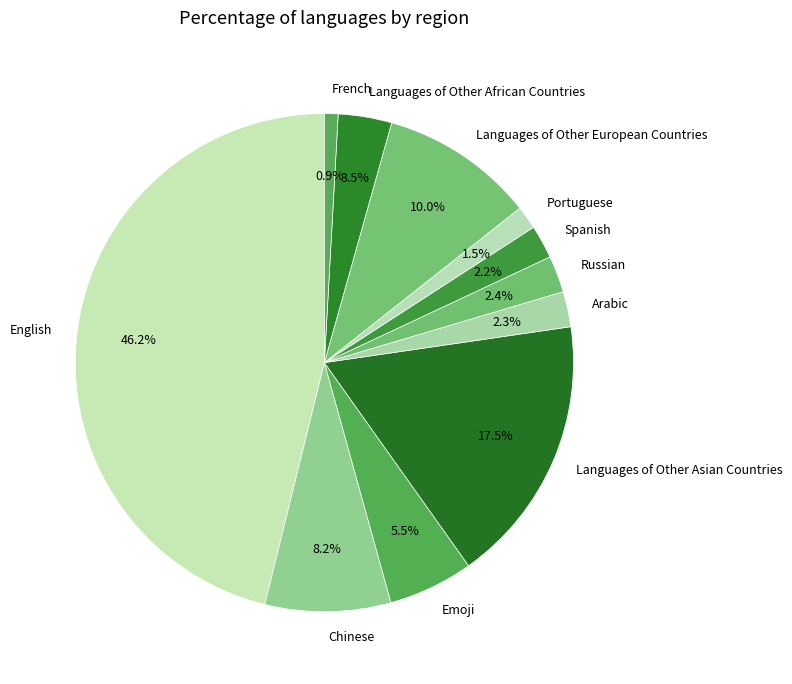

Which category has the biggest portion of the pie?

English